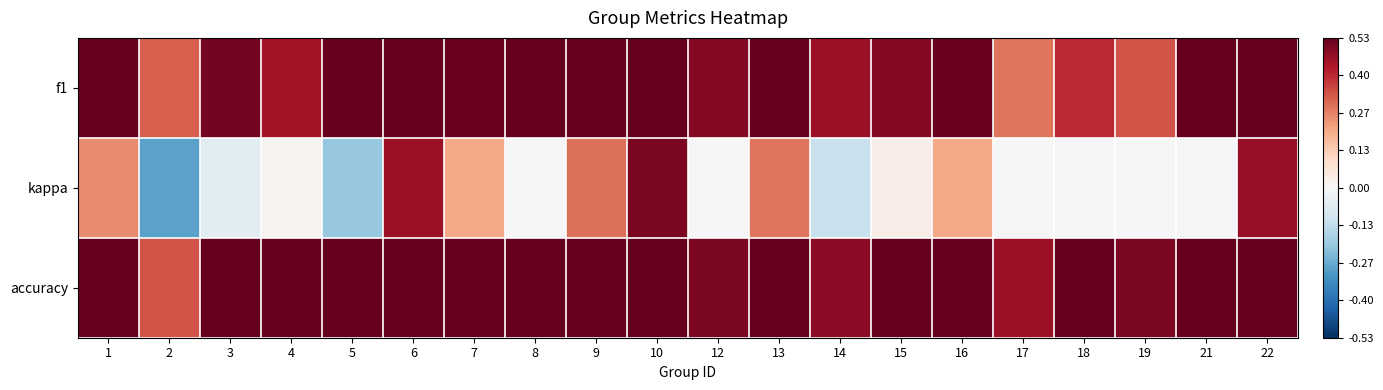

At how many categories does at least one series exceed 0?

20